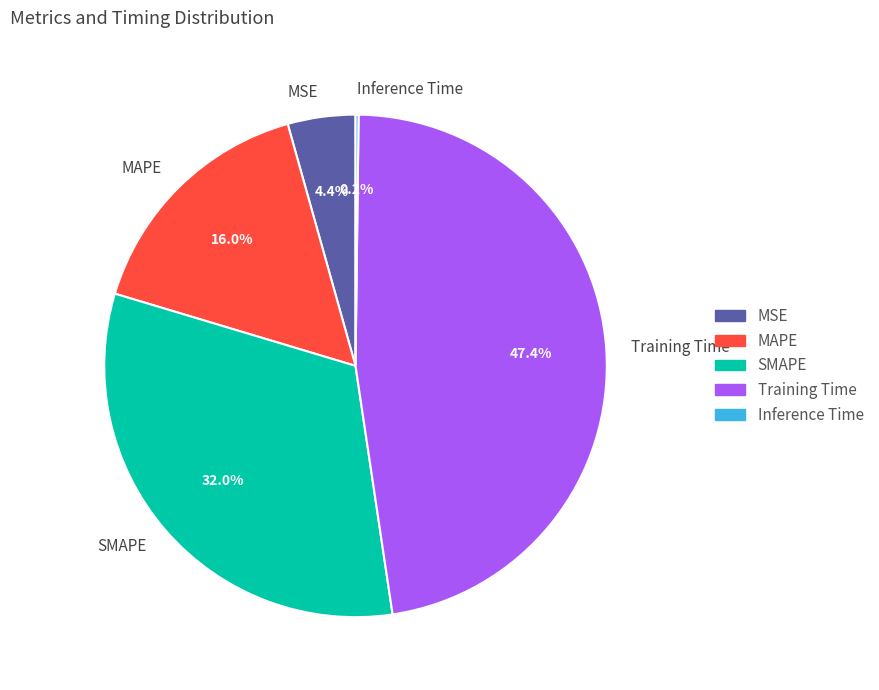

What percentage is NOT represented by MSE?

95.6%